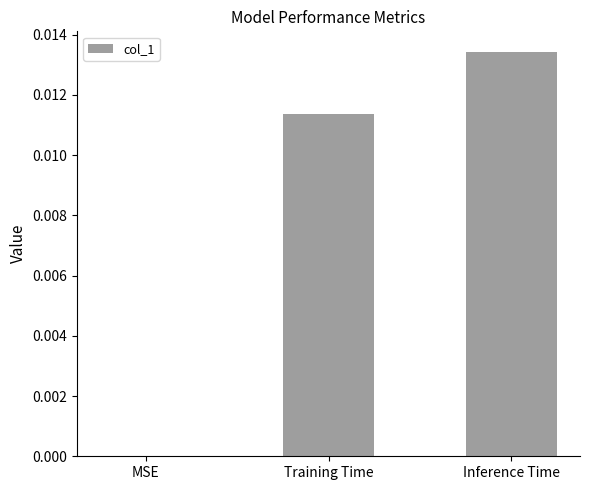

Between Training Time and Inference Time, which is larger?

Inference Time